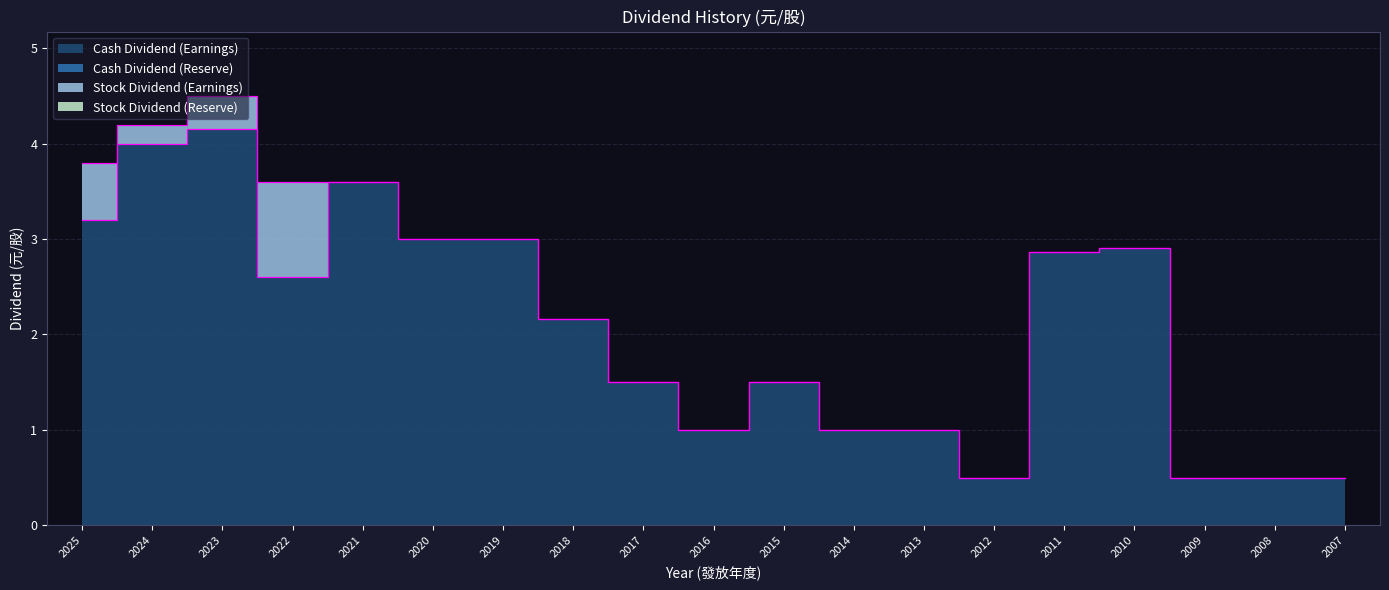

Which series has the widest spread of values?

Cash Dividend (Earnings)